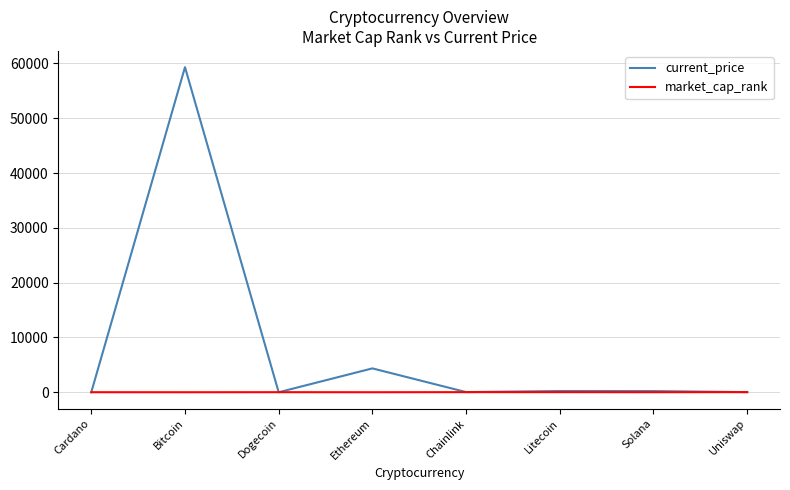

List the series in order of their overall mean, highest first.

current_price, market_cap_rank